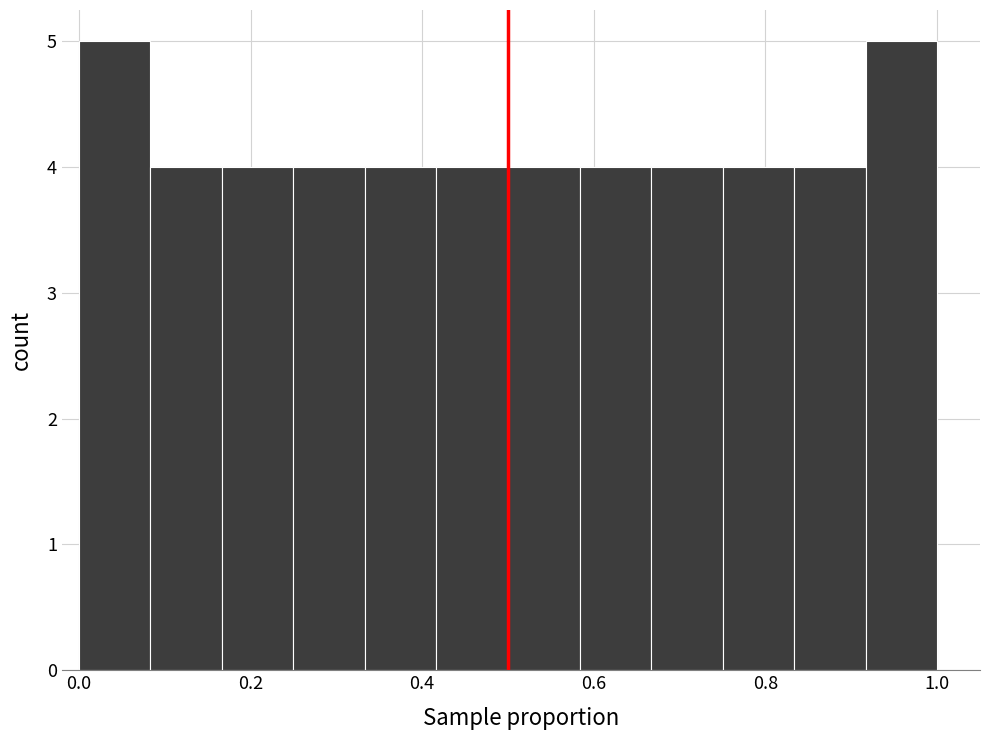

Reading left to right, transcribe this chart: for each bar, give the range it covers on the x-axis and its height. Neither the bar edges nor the heights are printed on the chart, so give them approximately, as read against the axes.

0.00 to 0.08: 5
0.08 to 0.16: 4
0.16 to 0.26: 4
0.26 to 0.34: 4
0.34 to 0.42: 4
0.42 to 0.50: 4
0.50 to 0.58: 4
0.58 to 0.66: 4
0.66 to 0.76: 4
0.76 to 0.84: 4
0.84 to 0.92: 4
0.92 to 1.00: 5